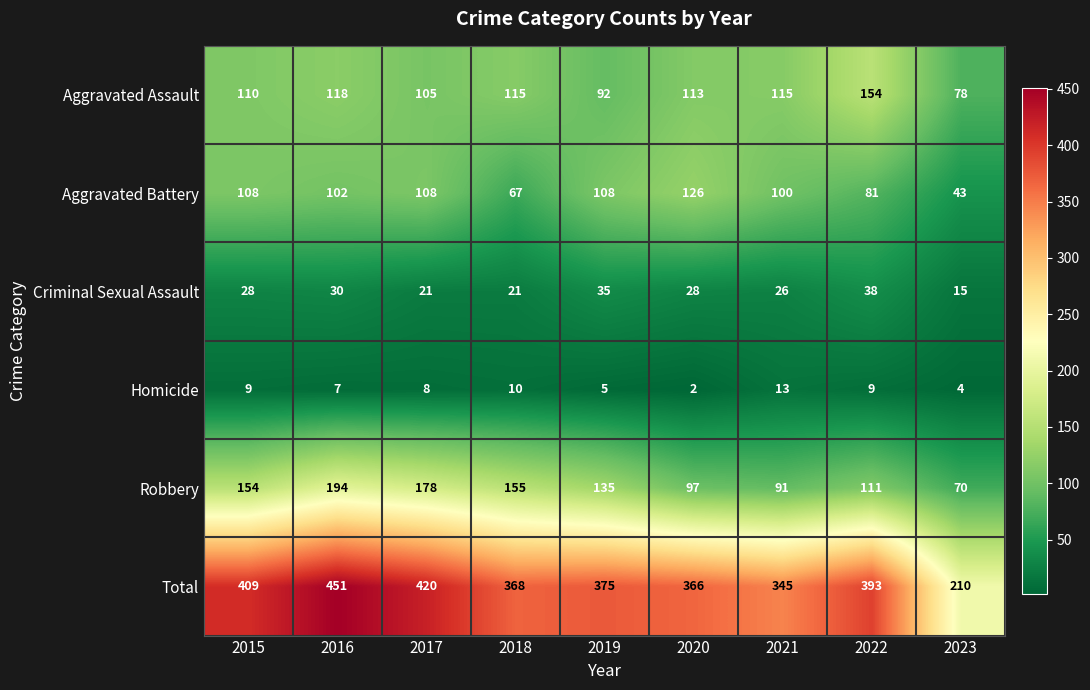

What is the greatest value displayed?

451